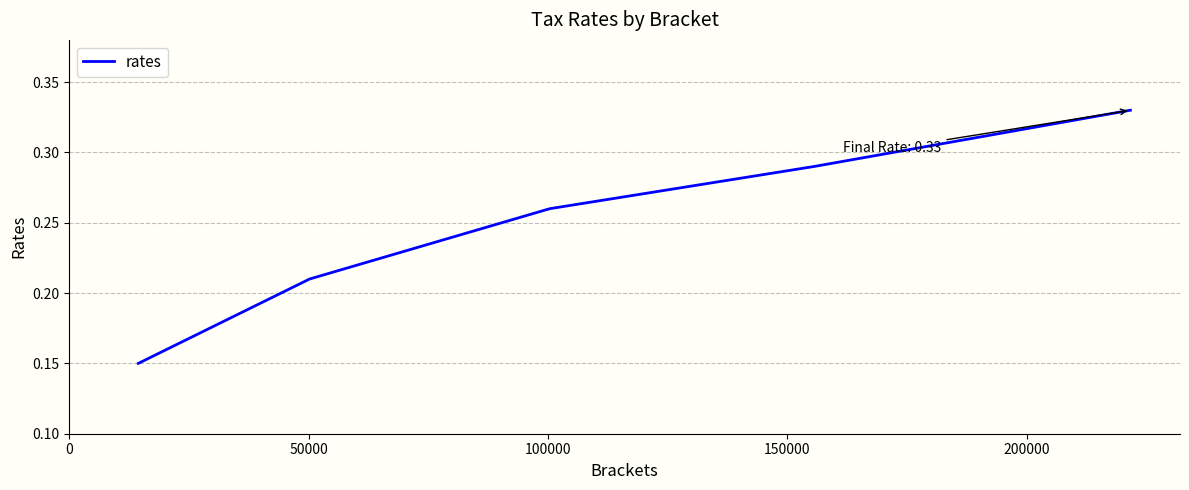

True or false: there are more than 0 points higher than both neighbors.

False